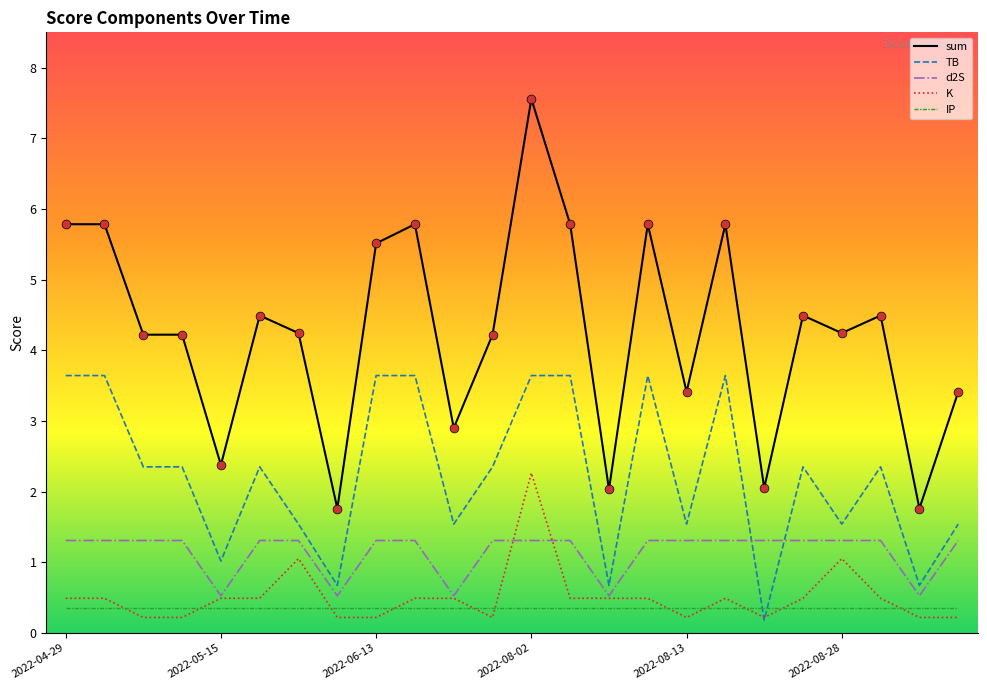

What are all the series names shown in the legend?

sum, TB, d2S, K, IP